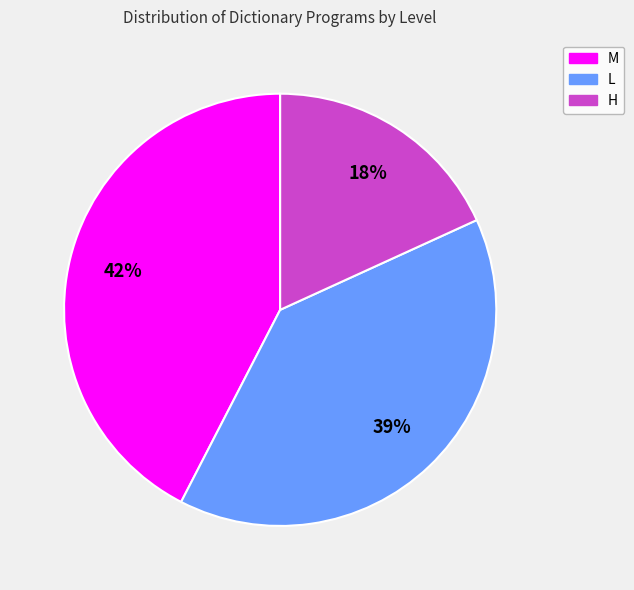

Does any single category account for the majority?

No